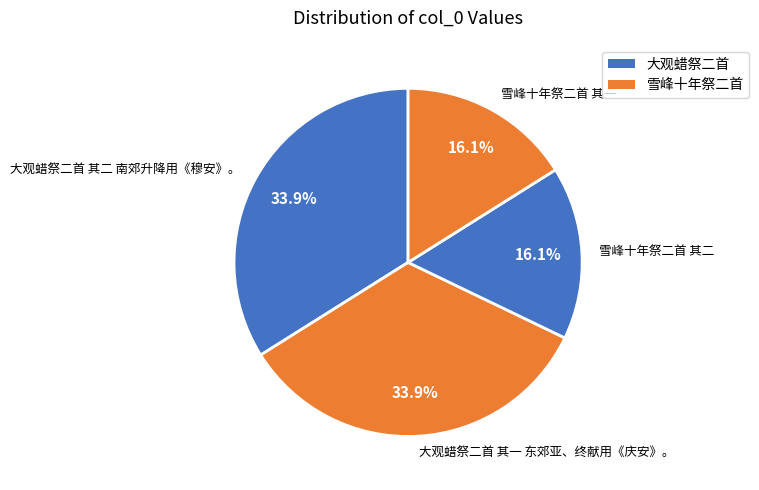

The 大观蜡祭二首 其一 东郊亚、终献用《庆安》。 slice represents 40% of the pie. True or false?

False